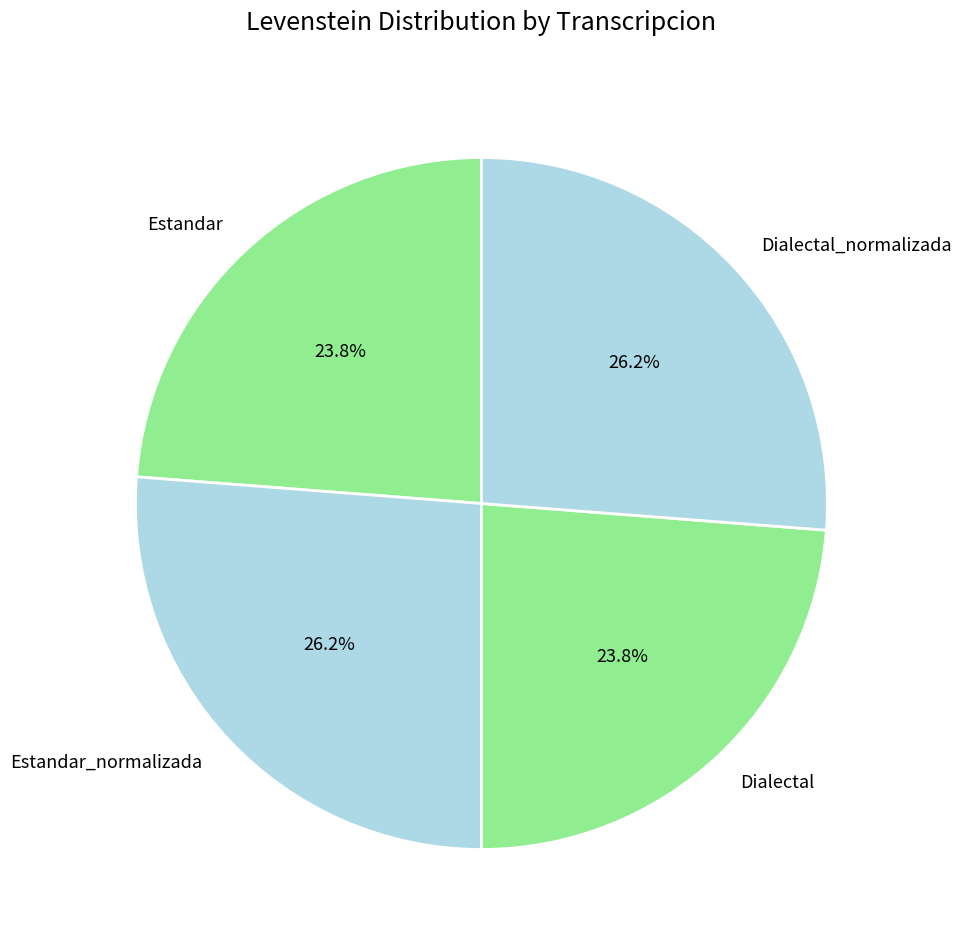

To the nearest percent, what percentage of the pie is Estandar?

24%